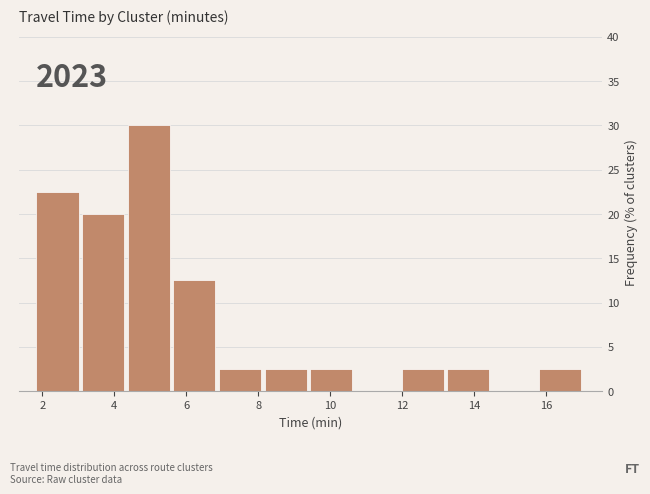

Which range on the x-axis has the tallest bar?

4.4 to 5.6